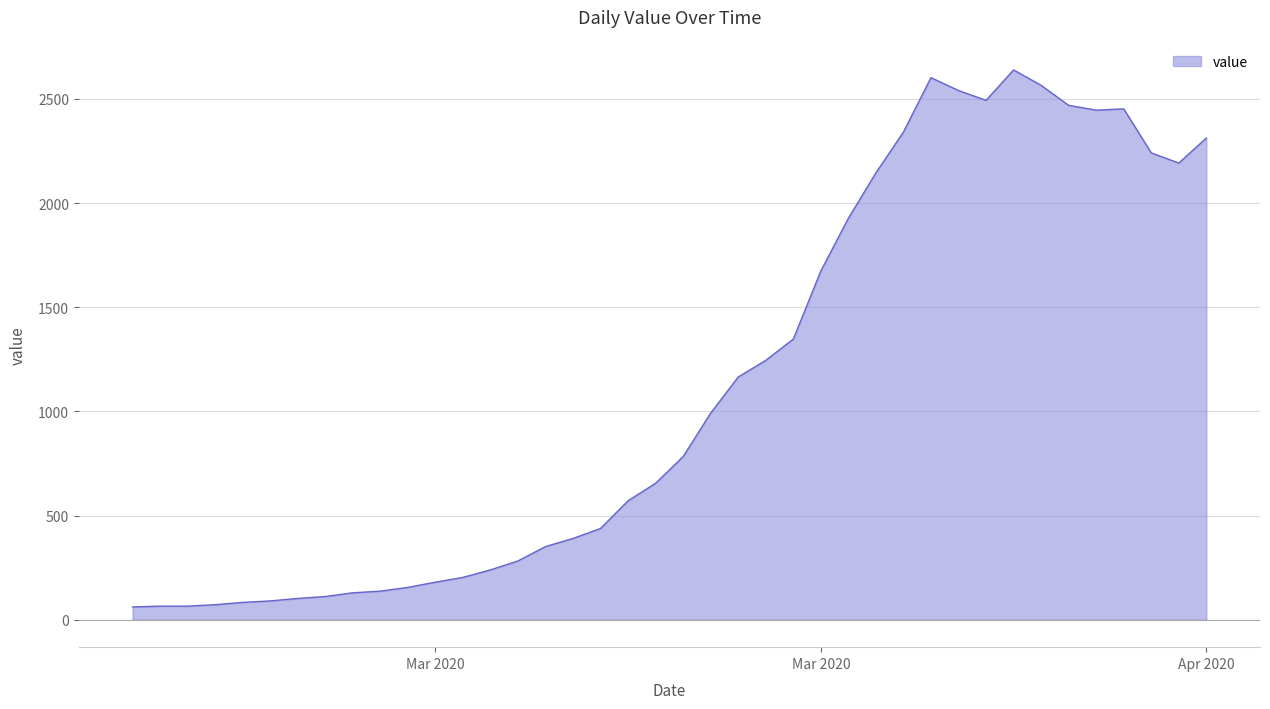

What is the minimum value shown in the chart?

61